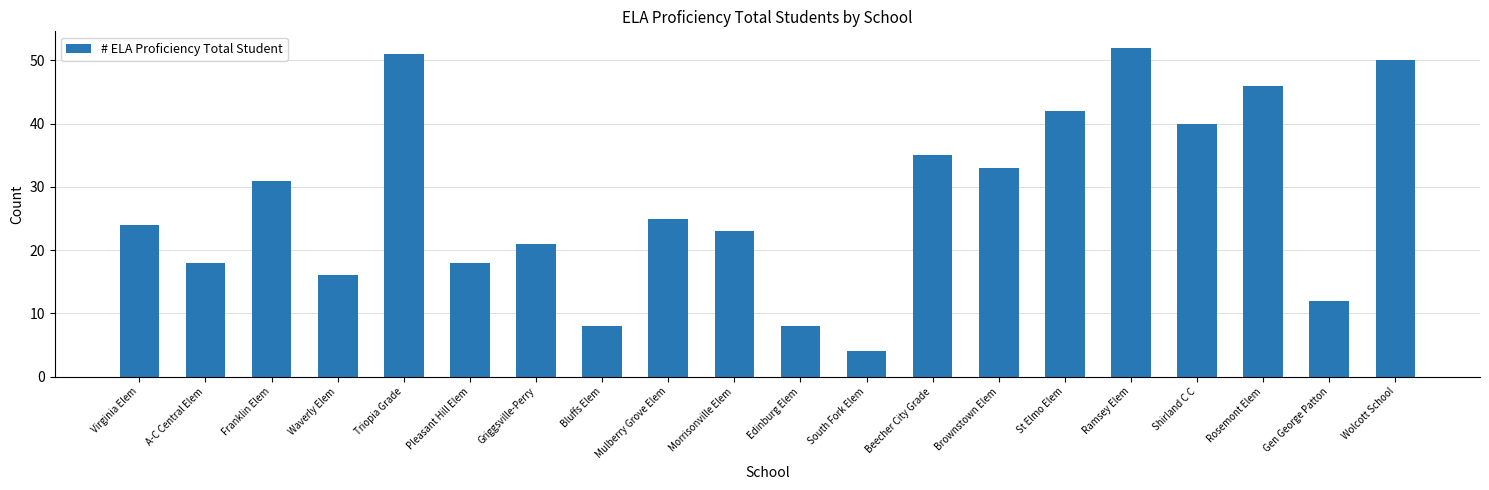

Which label corresponds to the largest value in the chart?

Ramsey Elem